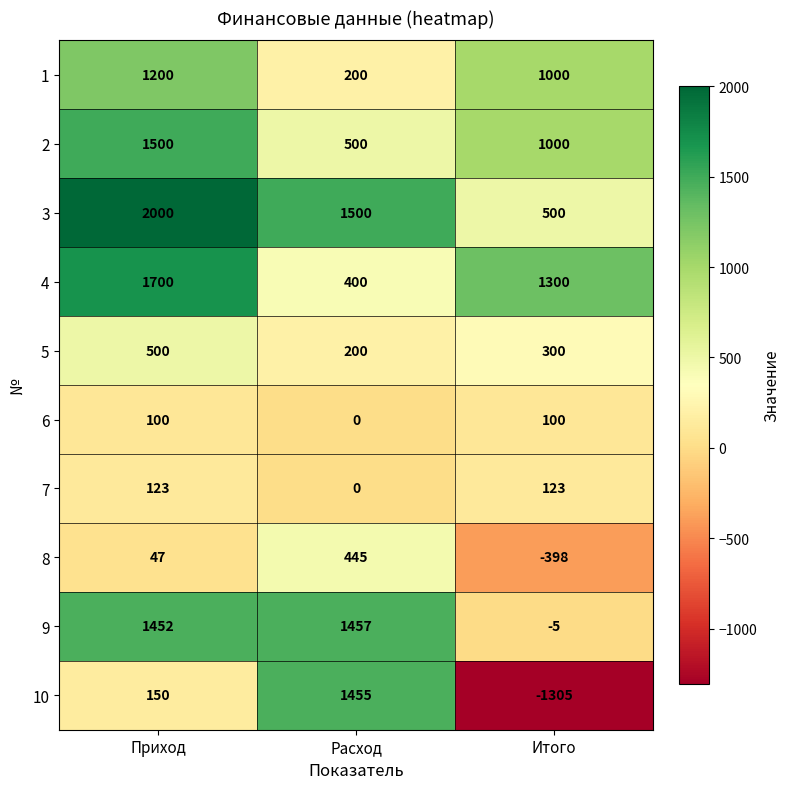

List the labels in order of 1 value, largest first.

Приход, Итого, Расход